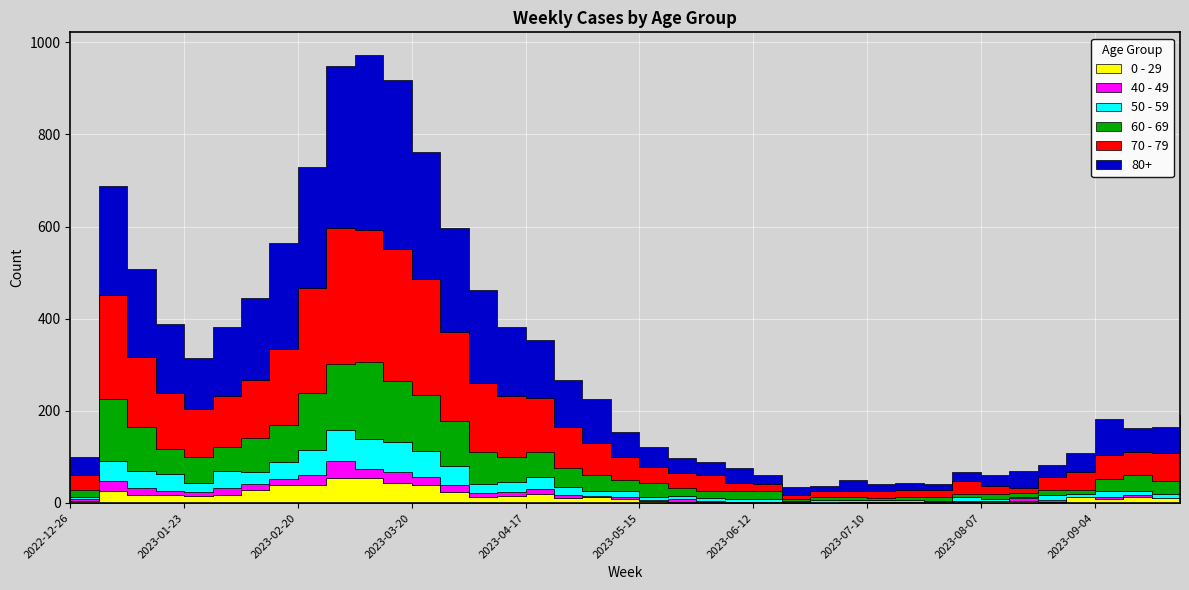

How many lines are shown in the chart?

6